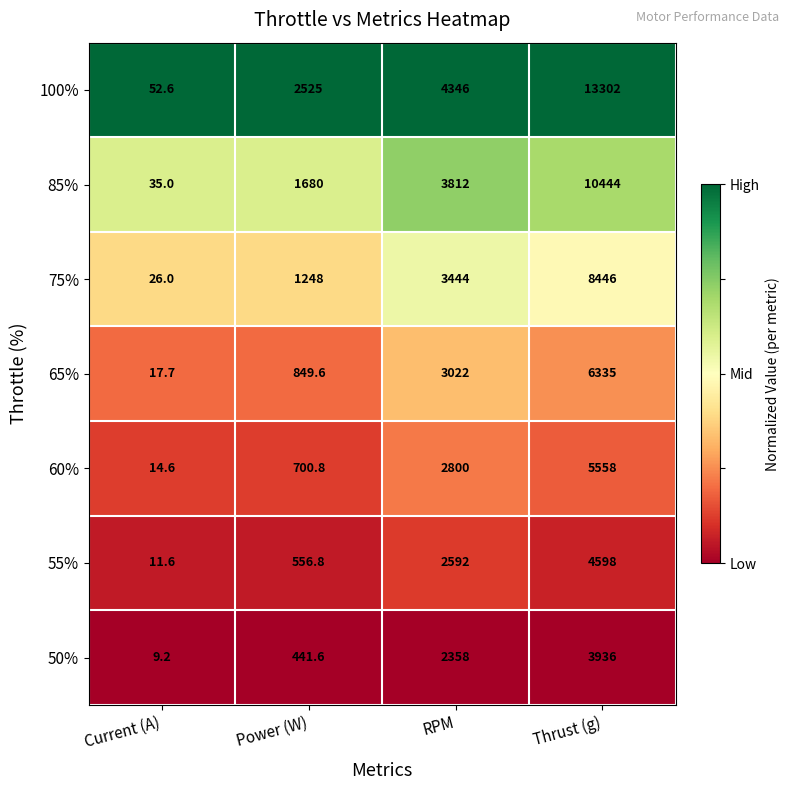

What is the difference between the highest and lowest values at Power (W)?

2083.4